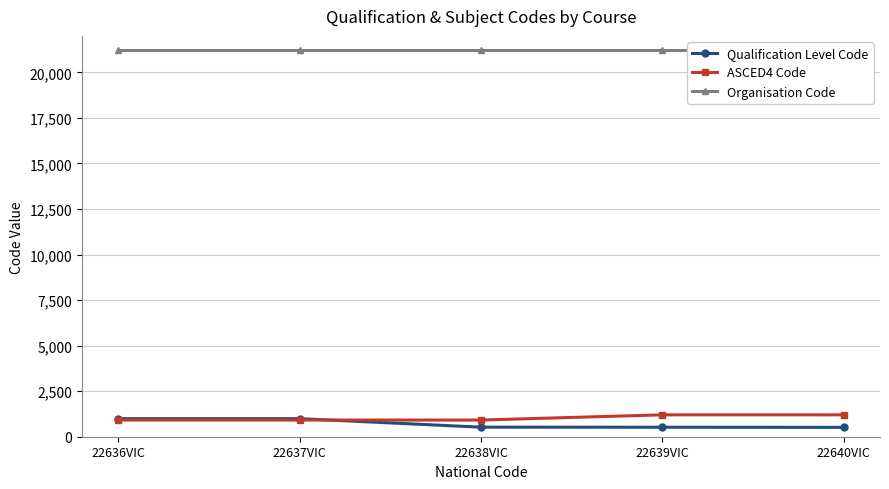

What is the spread (max minus min) of values at 22638VIC?

20704